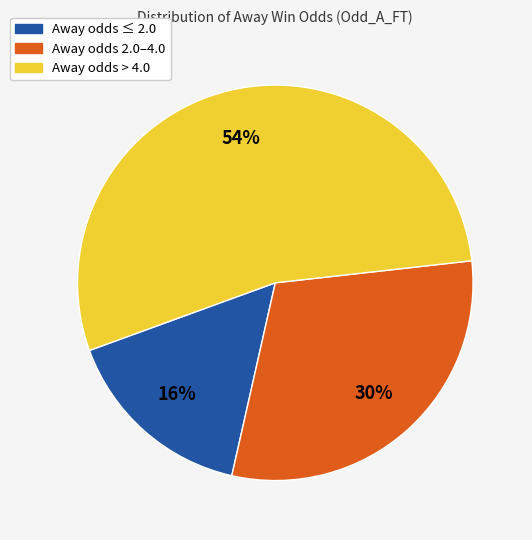

To the nearest percent, what is the difference between the largest and smallest slice percentages?

38%